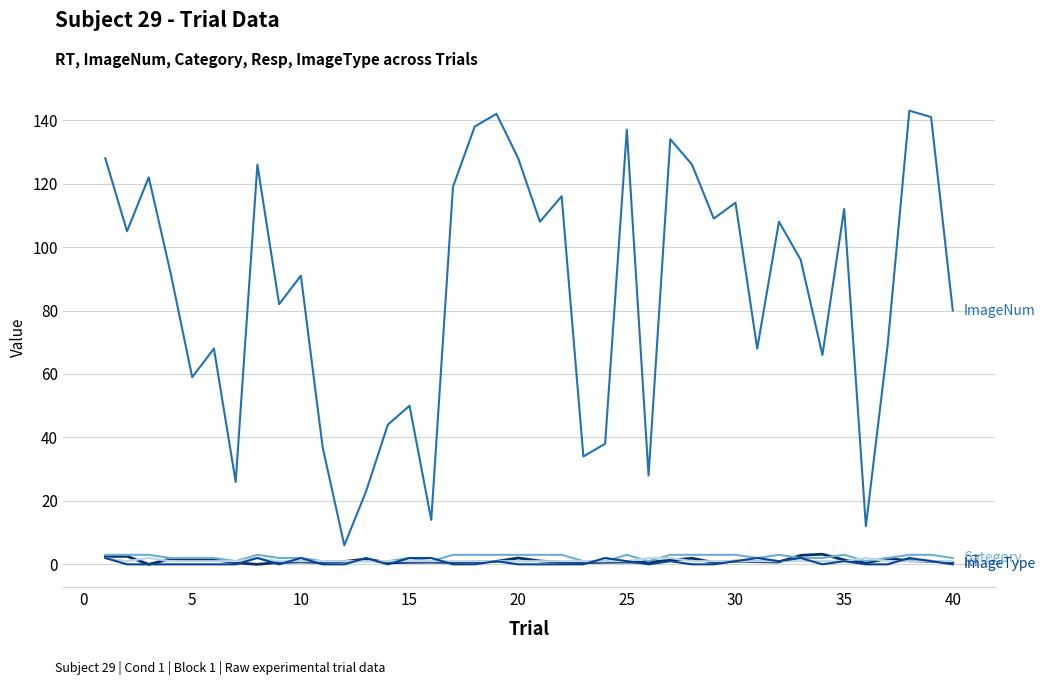

What is the greatest value displayed?

143.0